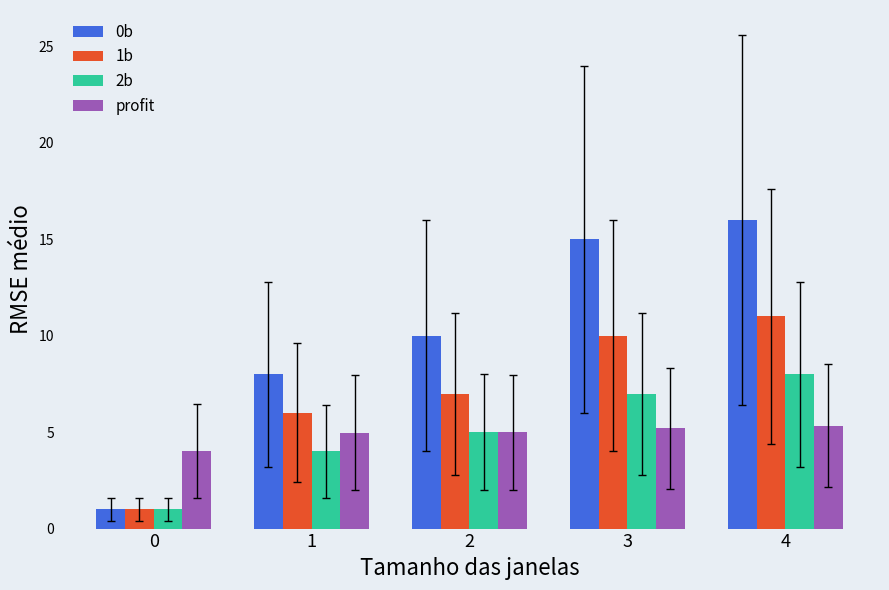

How many bars are there in each group?

4